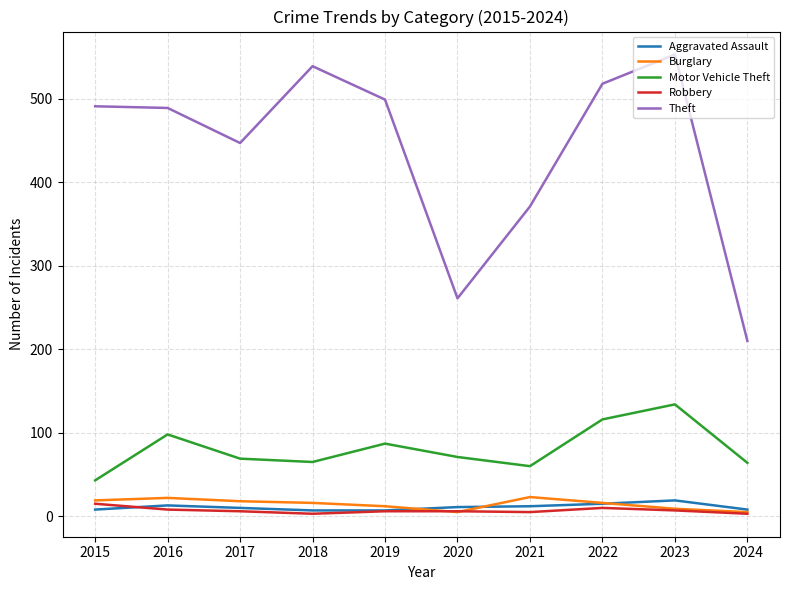

Is it true that Aggravated Assault equals 12 at 2021?

True